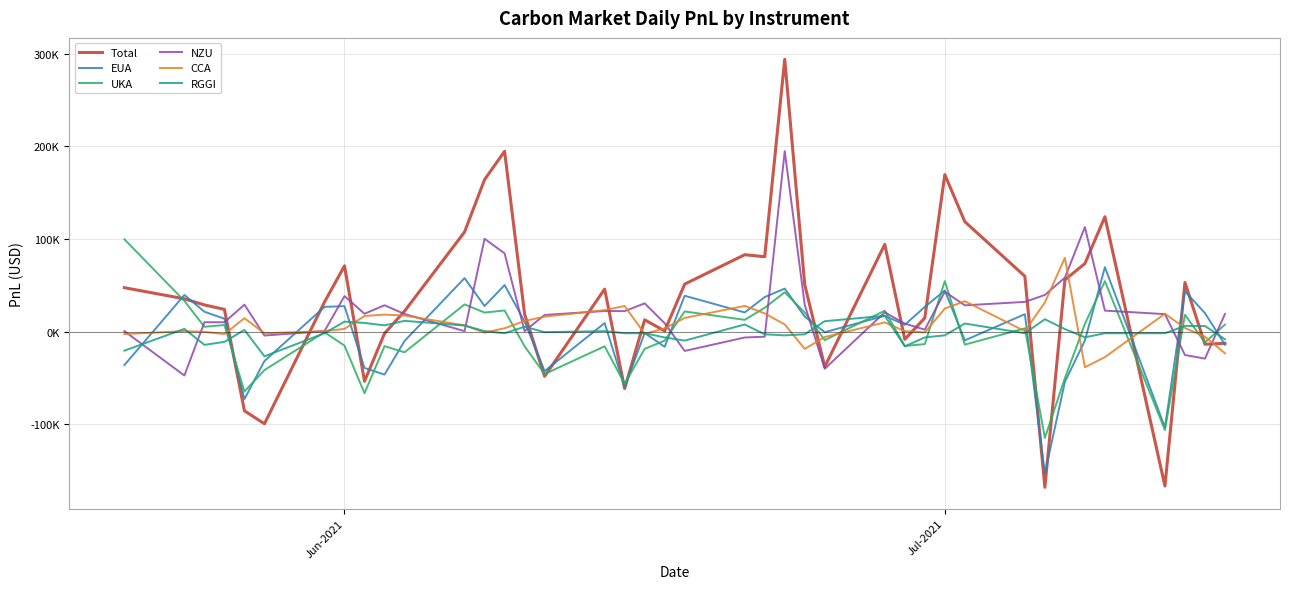

What are all the series names shown in the legend?

Total, EUA, UKA, NZU, CCA, RGGI